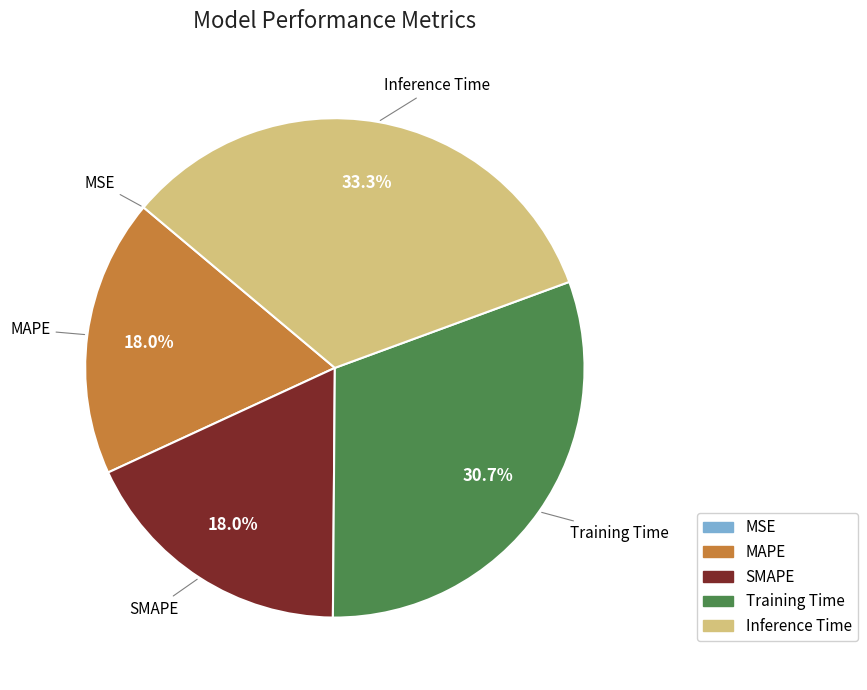

To the nearest percent, what percentage of the pie is SMAPE?

18%